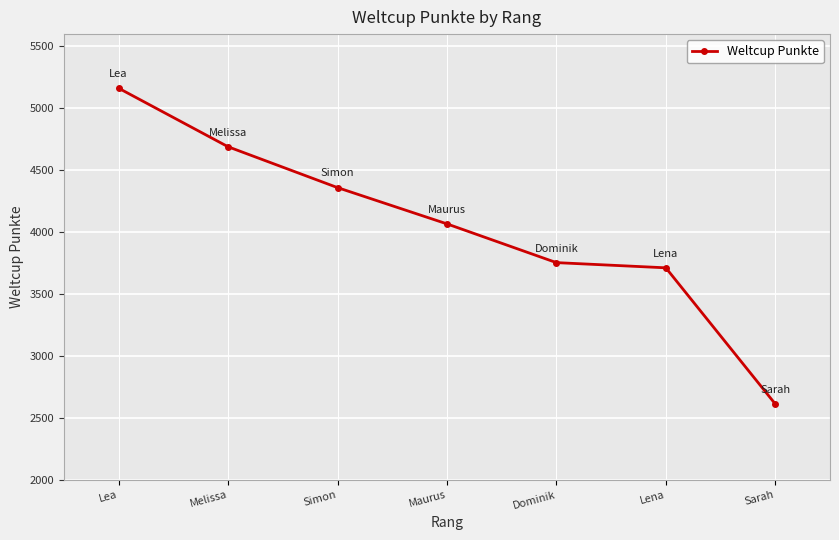

Which has a higher value, Maurus or Sarah?

Maurus